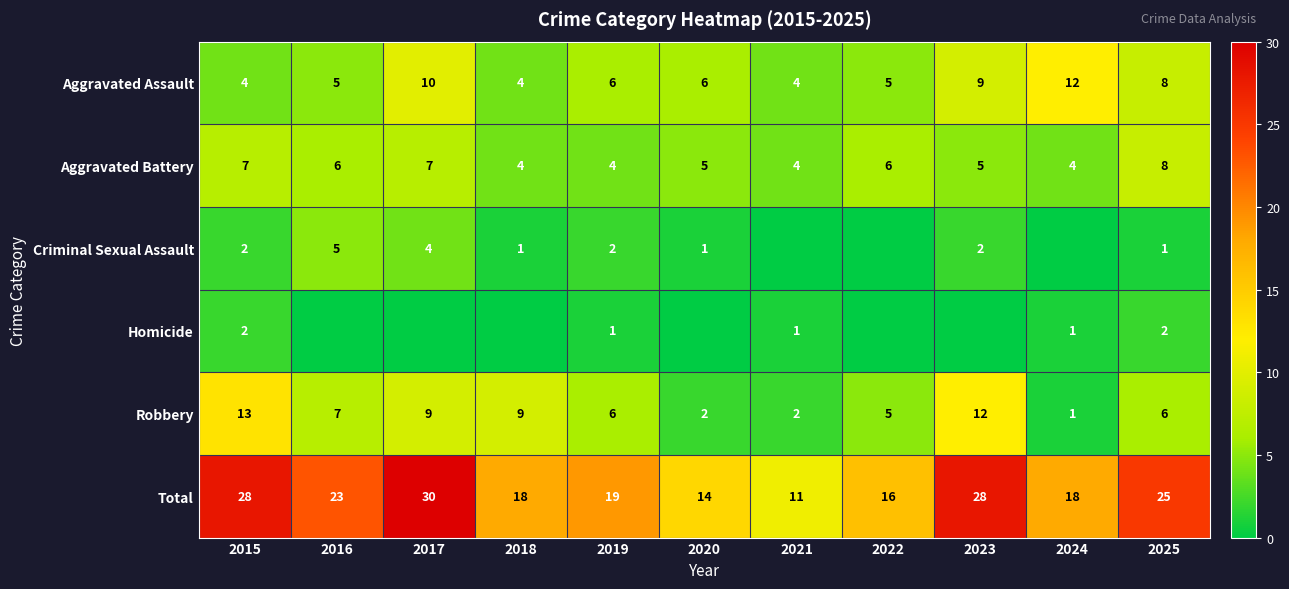

Which category has the lowest value across all series?

2021